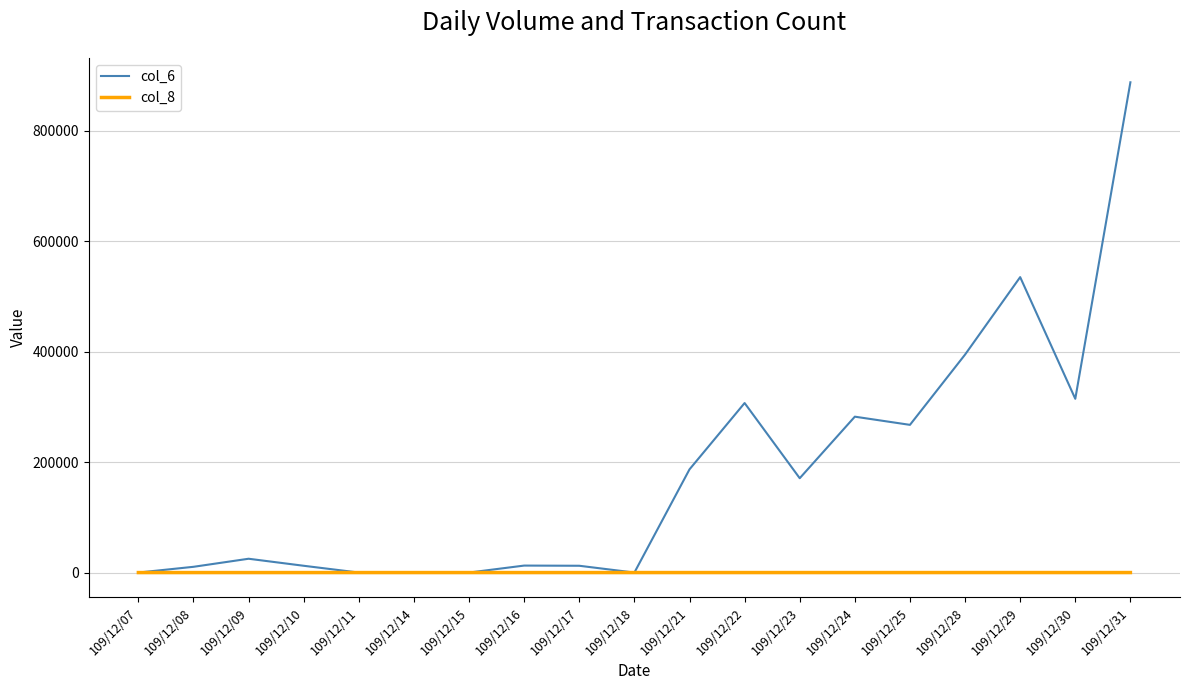

What is the maximum value shown in the chart?

888240